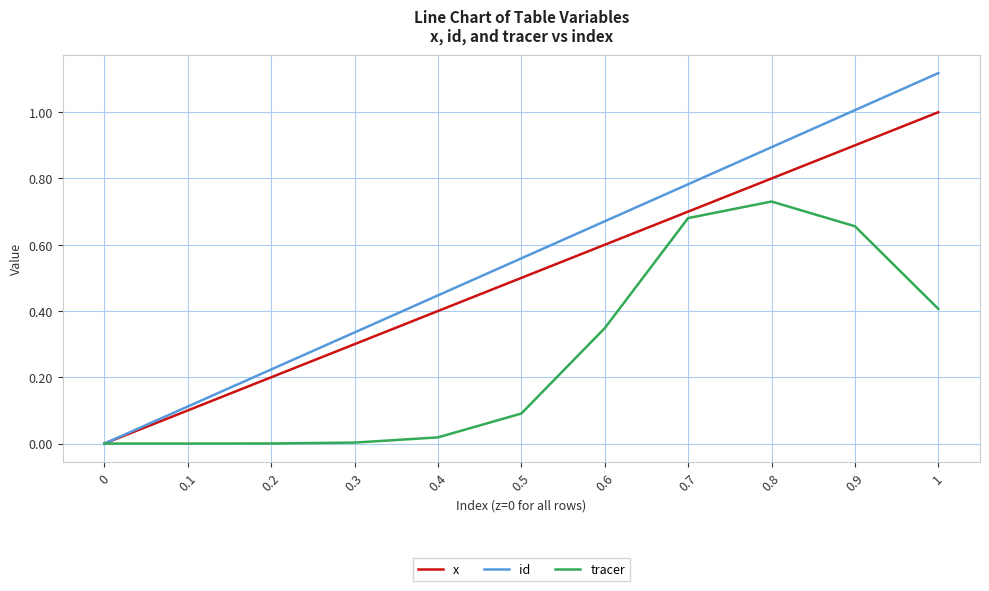

Which series changed the most between 0.6 and 0.9?

id